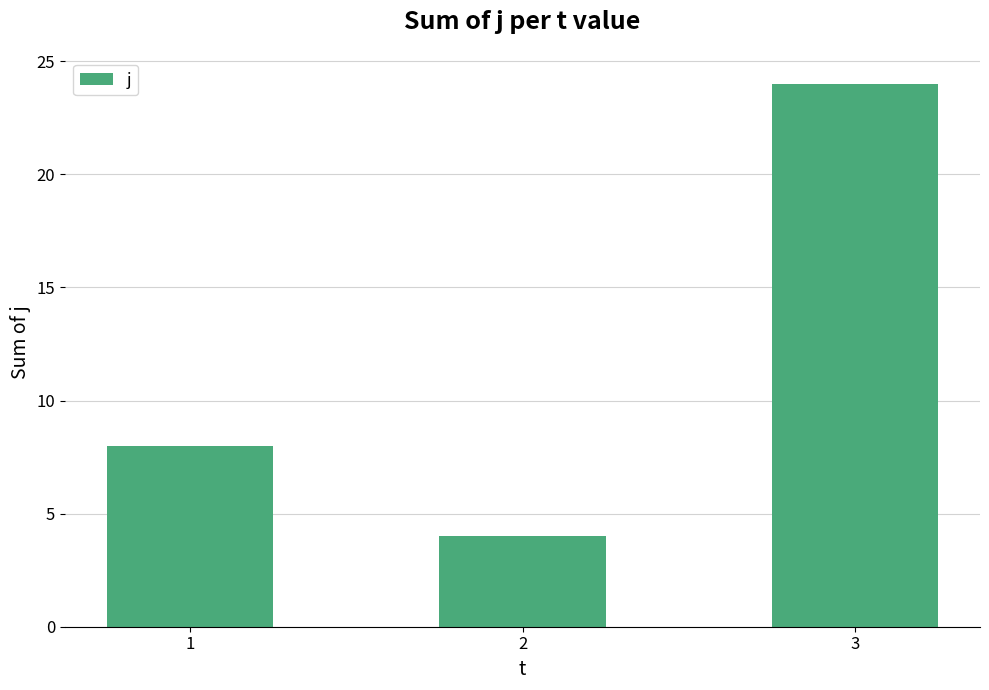

True or false: the data shows 8 at 1.

True